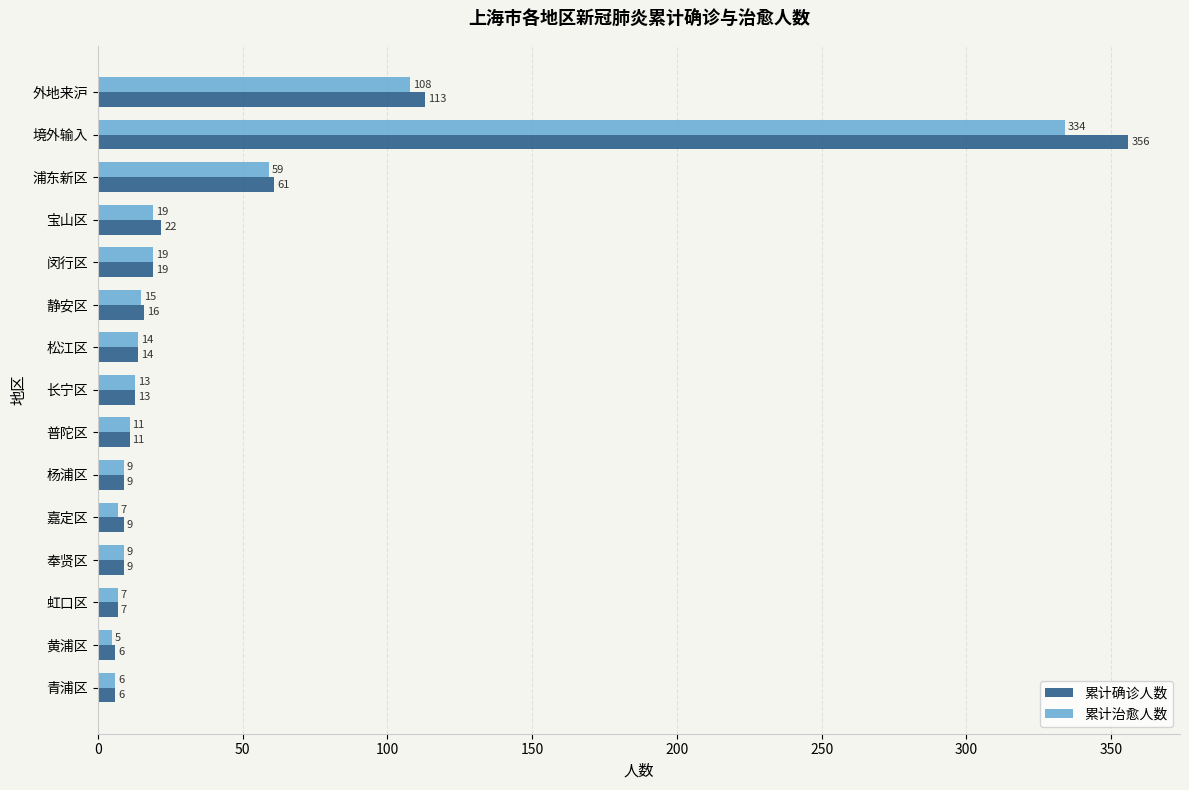

Rank the series by their average value, from lowest to highest.

累计治愈人数, 累计确诊人数